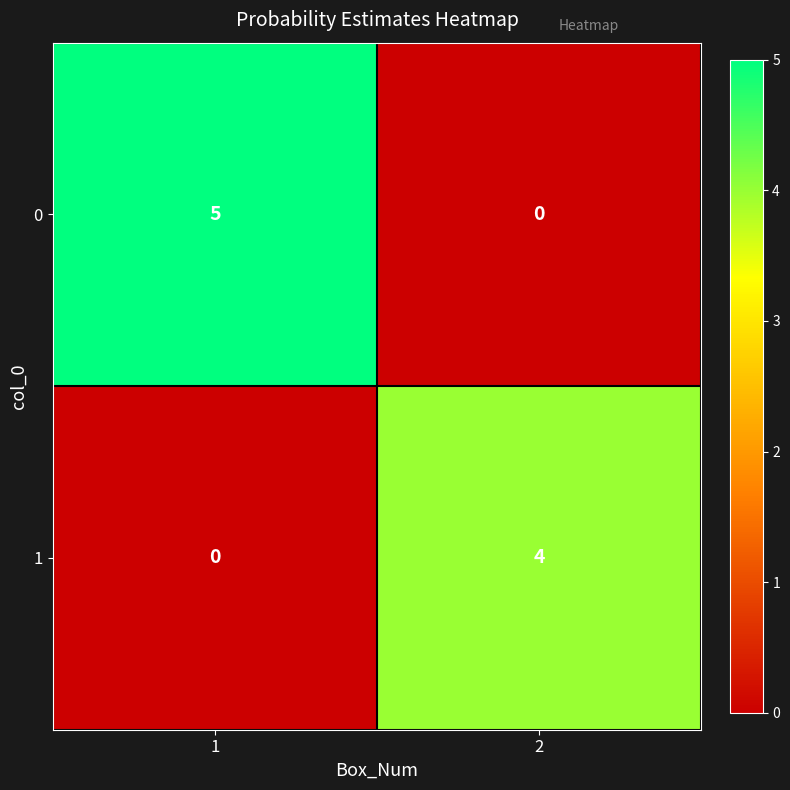

Is it true that 0 equals 8 at 1?

False